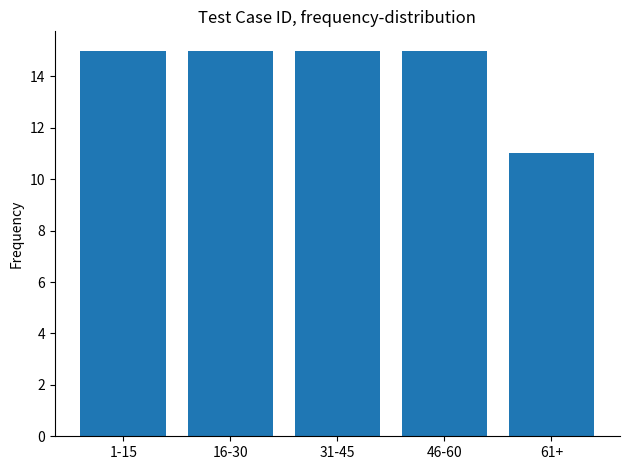

Reading right to left, extract all data points from this chart.

61+=11	46-60=15	31-45=15	16-30=15	1-15=15